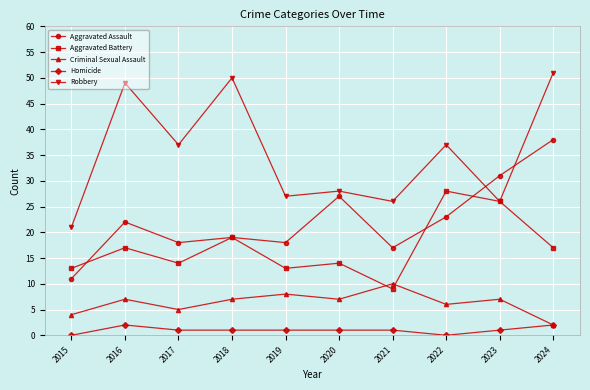

Is the value of Aggravated Battery at 2019 greater than the value of Aggravated Assault at 2018?

No